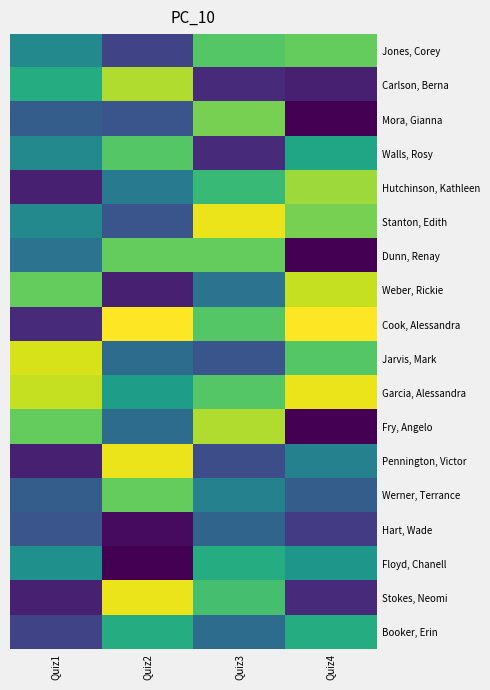

At Quiz3, list the series in order from smallest to largest.

Carlson, Berna, Walls, Rosy, Pennington, Victor, Jarvis, Mark, Hart, Wade, Booker, Erin, Weber, Rickie, Werner, Terrance, Floyd, Chanell, Hutchinson, Kathleen, Stokes, Neomi, Jones, Corey, Cook, Alessandra, Garcia, Alessandra, Dunn, Renay, Mora, Gianna, Fry, Angelo, Stanton, Edith